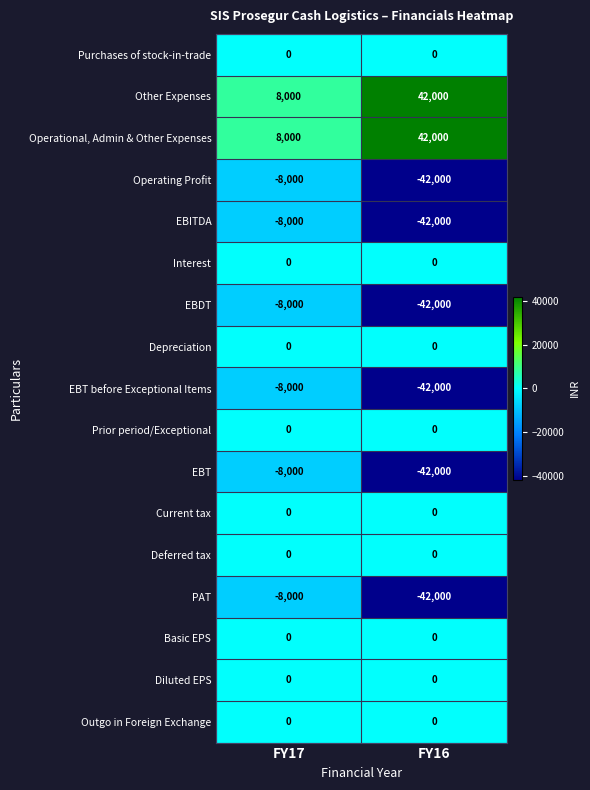

Is the value of EBITDA at FY16 greater than the value of Operating Profit at FY17?

No